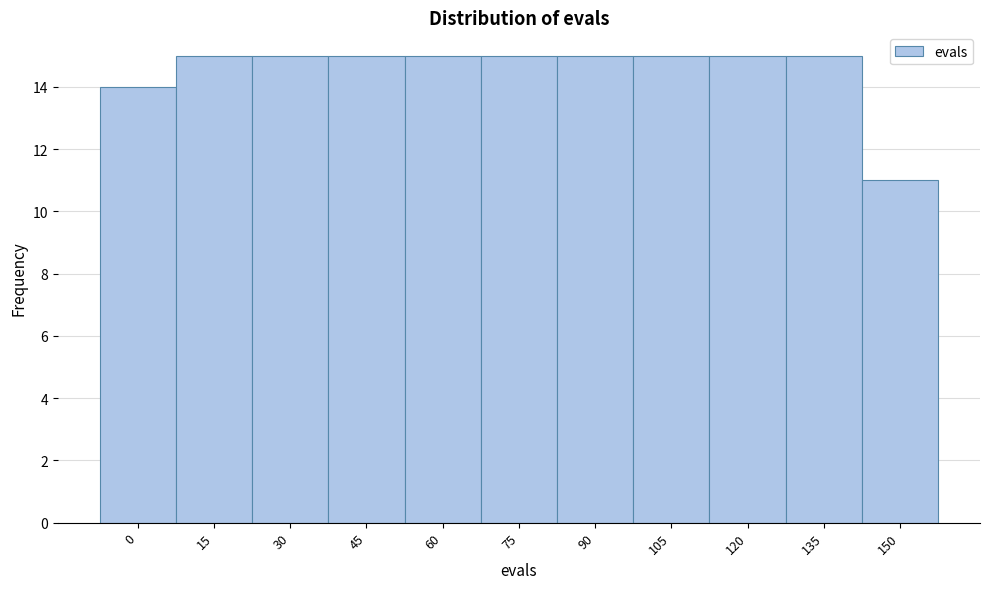

Reading right to left, list all the values displayed in this chart.

11	15	15	15	15	15	15	15	15	15	14